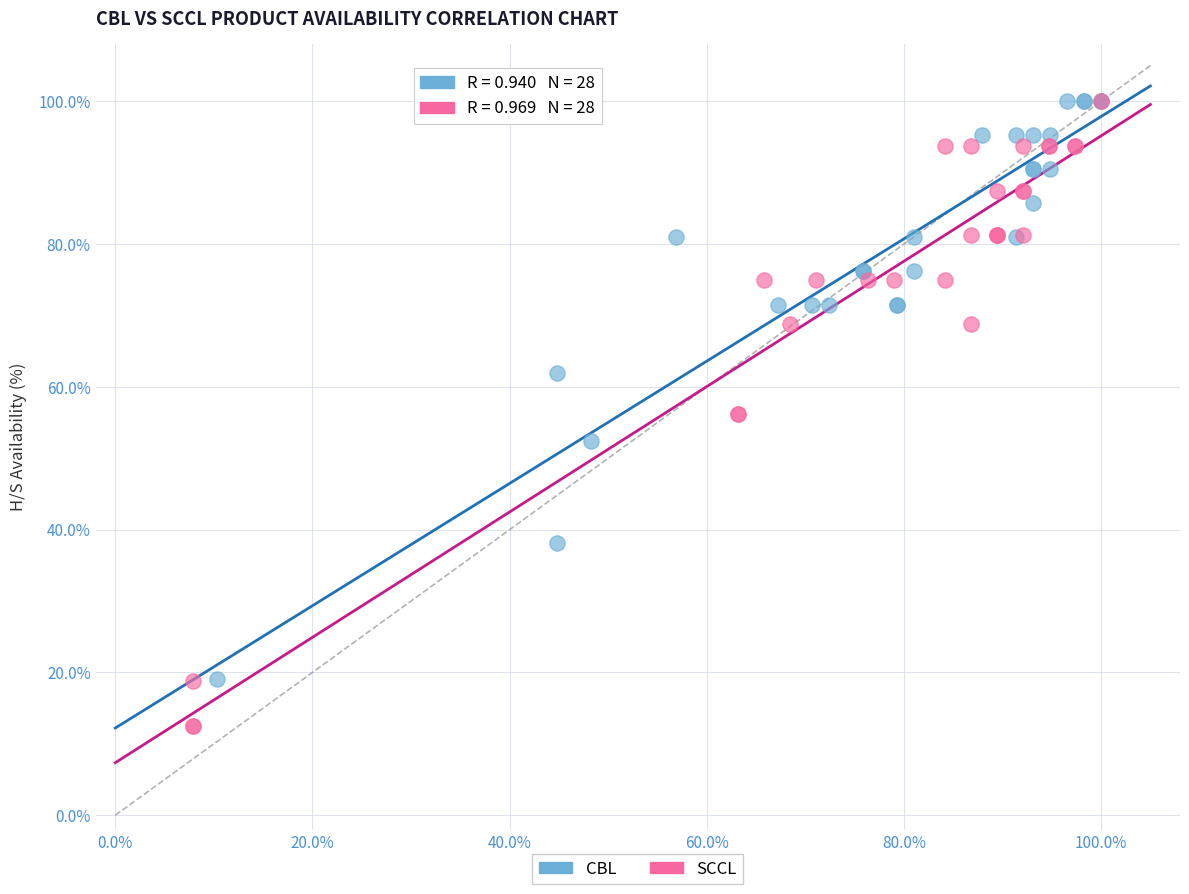

Which series has the widest spread of Y values?

SCCL